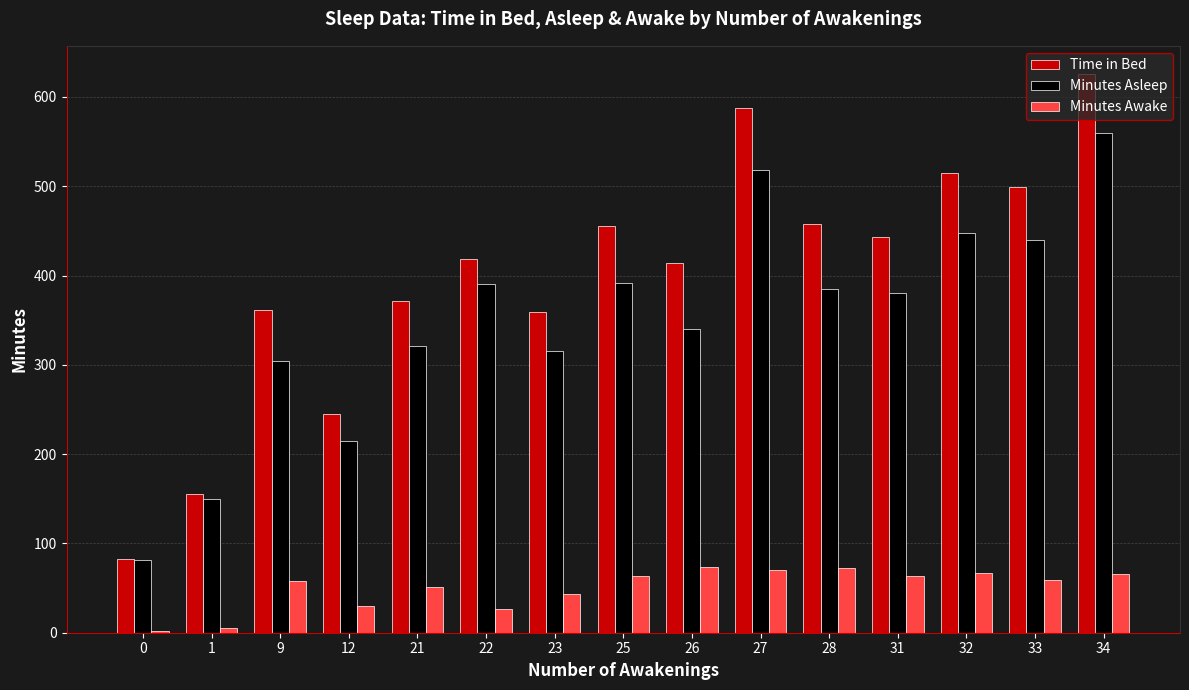

The Minutes Asleep series shows 391 at 22. True or false?

True